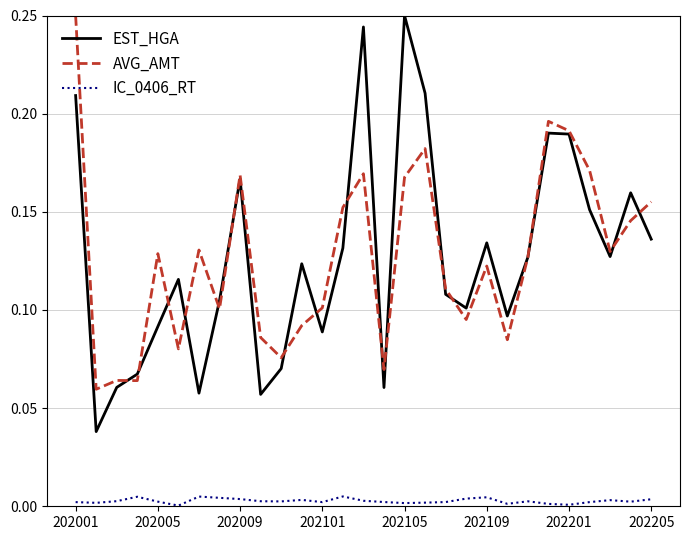

True or false: AVG_AMT and IC_0406_RT cross at least once.

False